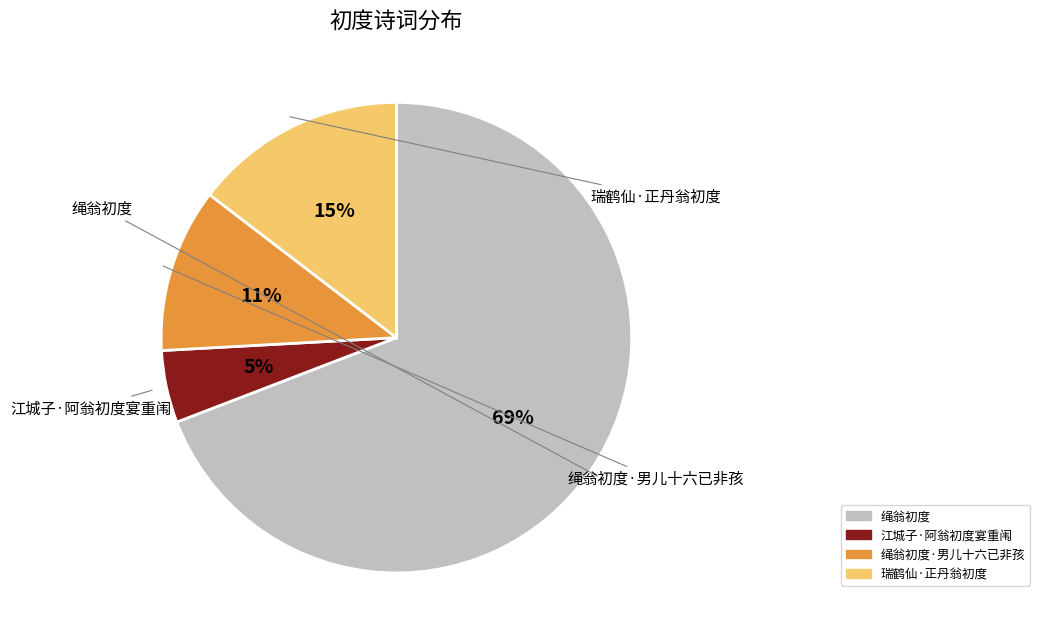

How many slices are in this pie chart?

4